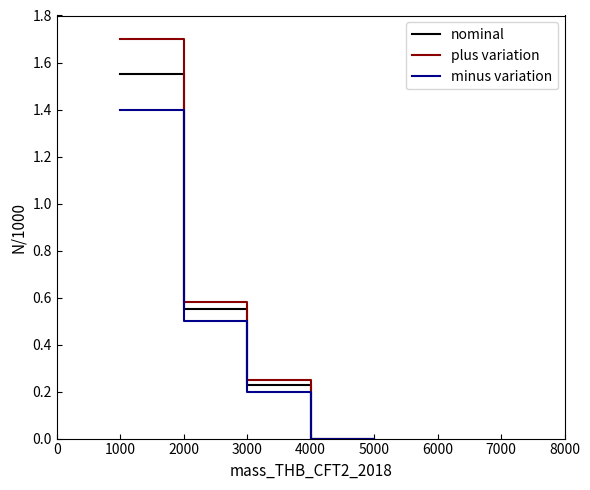

Reading left to right, transcribe all the data shown in this chart.

nominal: 1.6	1.6	0.6	0.6	0.2	0.2	0.0	0.0	0.0
plus variation: 1.7	1.7	0.6	0.6	0.2	0.2	0.0	0.0	0.0
minus variation: 1.4	1.4	0.5	0.5	0.2	0.2	0.0	0.0	0.0